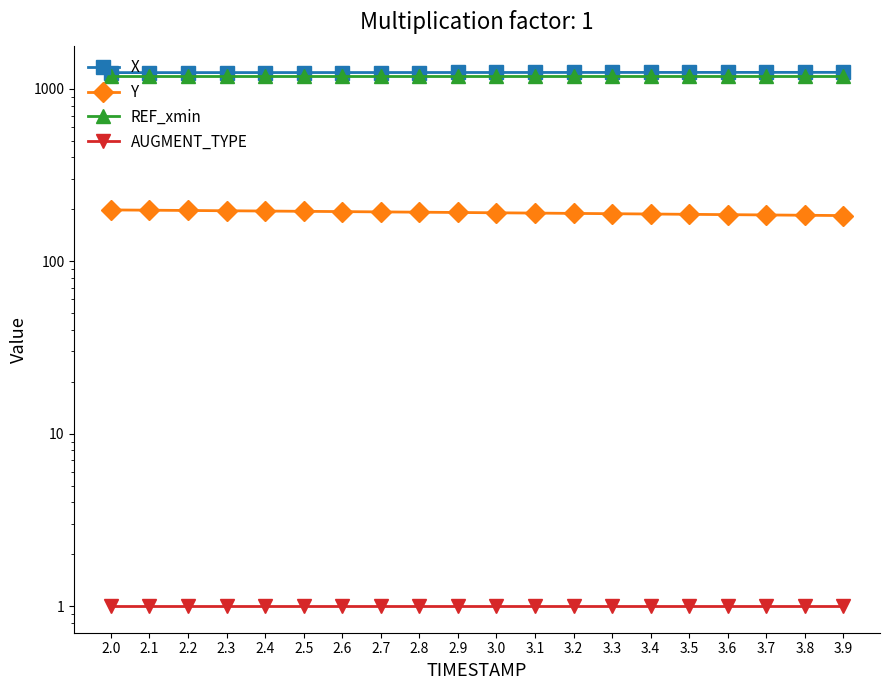

How many data points in X are less than 1244?

8